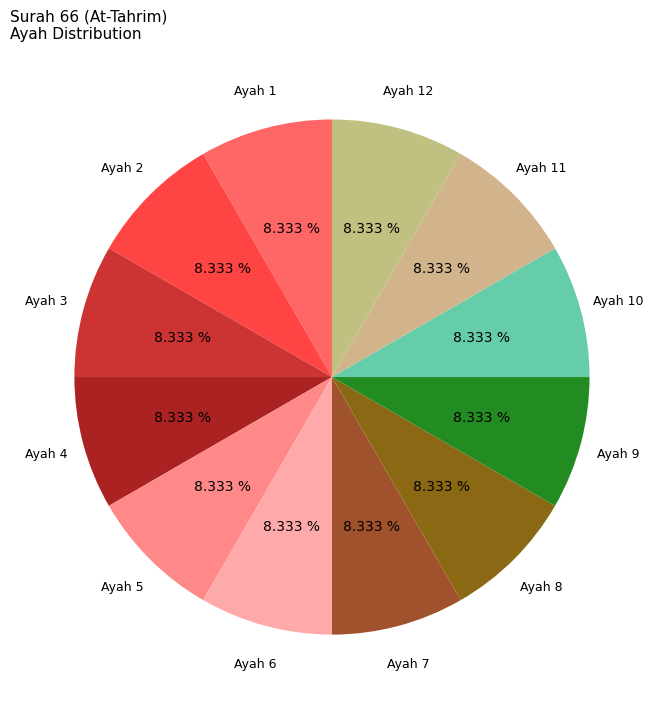

To the nearest percent, what is the combined percentage of Ayah 4 and Ayah 7?

17%